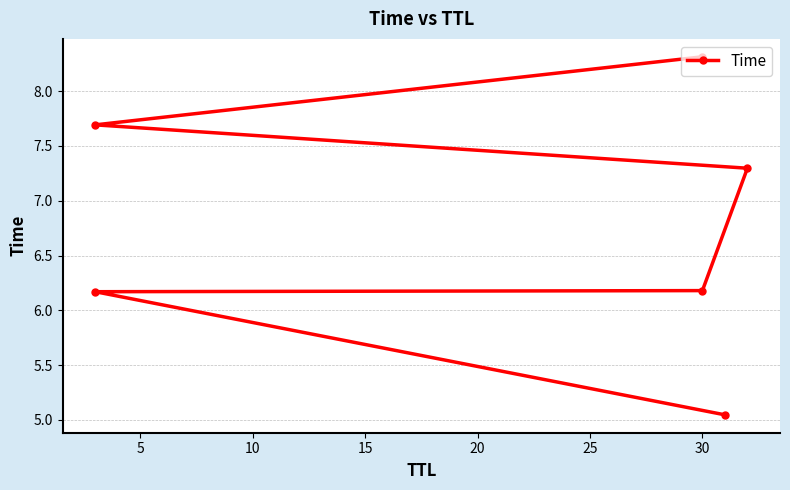

What is the ratio of the value at 10 to the value at 15?

0.8